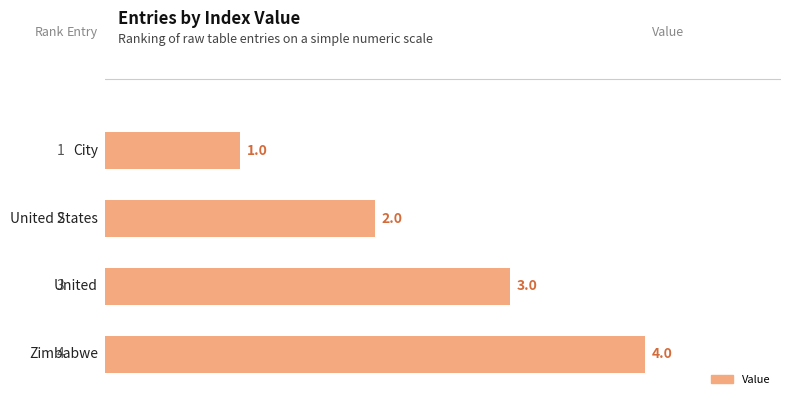

How many data points does each series have?

4